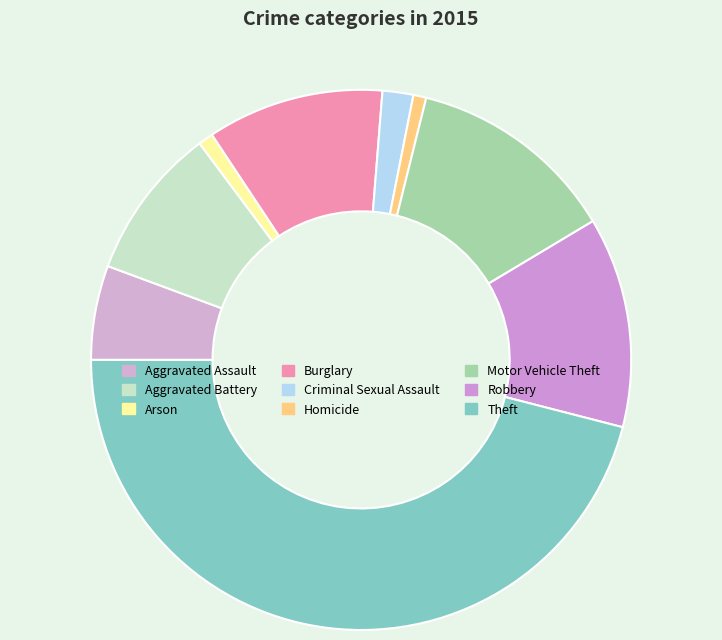

What percentage do Robbery and Aggravated Battery together represent?

21.7%